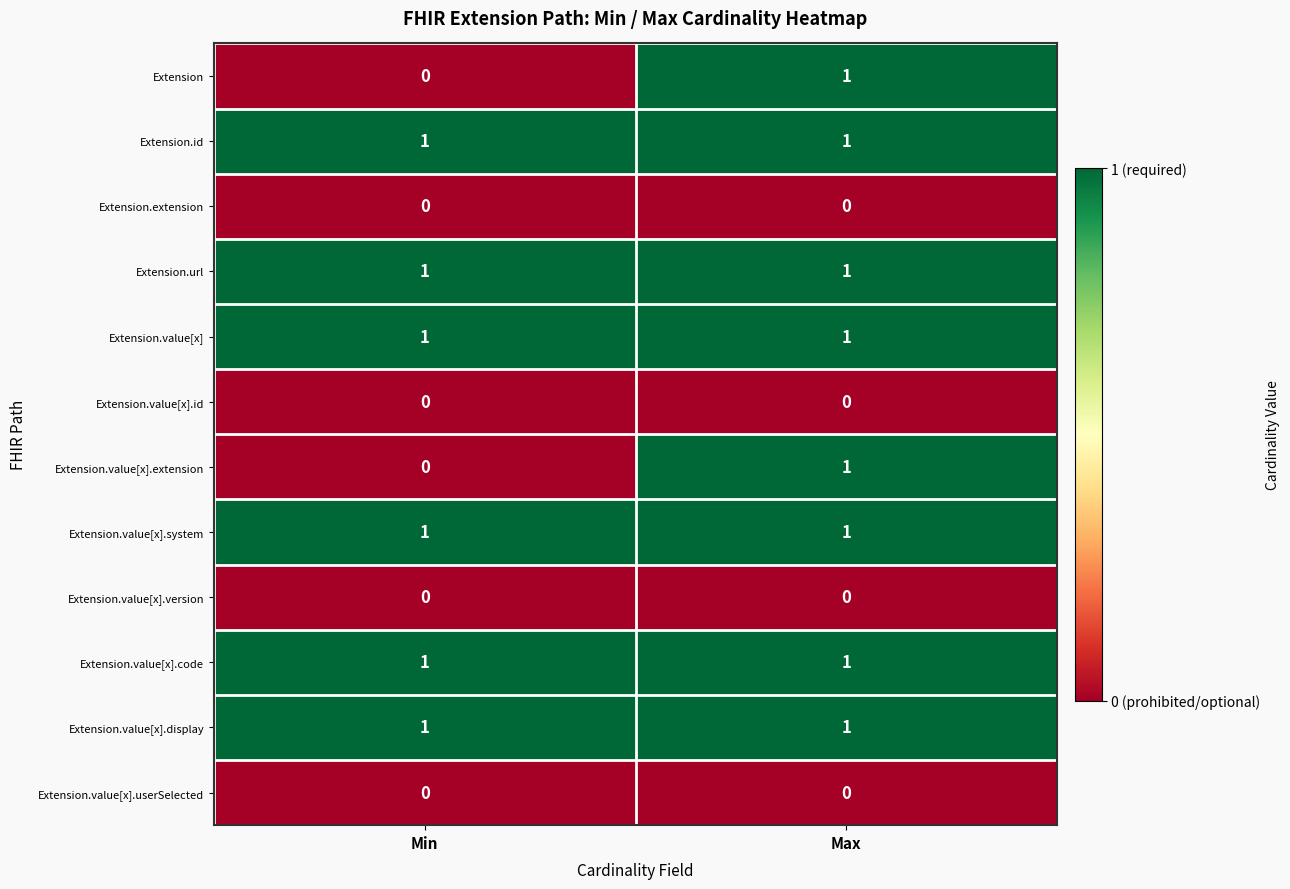

Reading right to left, transcribe all the data shown in this chart.

Extension: 1	0
Extension.id: 1	1
Extension.extension: 0	0
Extension.url: 1	1
Extension.value[x]: 1	1
Extension.value[x].id: 0	0
Extension.value[x].extension: 1	0
Extension.value[x].system: 1	1
Extension.value[x].version: 0	0
Extension.value[x].code: 1	1
Extension.value[x].display: 1	1
Extension.value[x].userSelected: 0	0